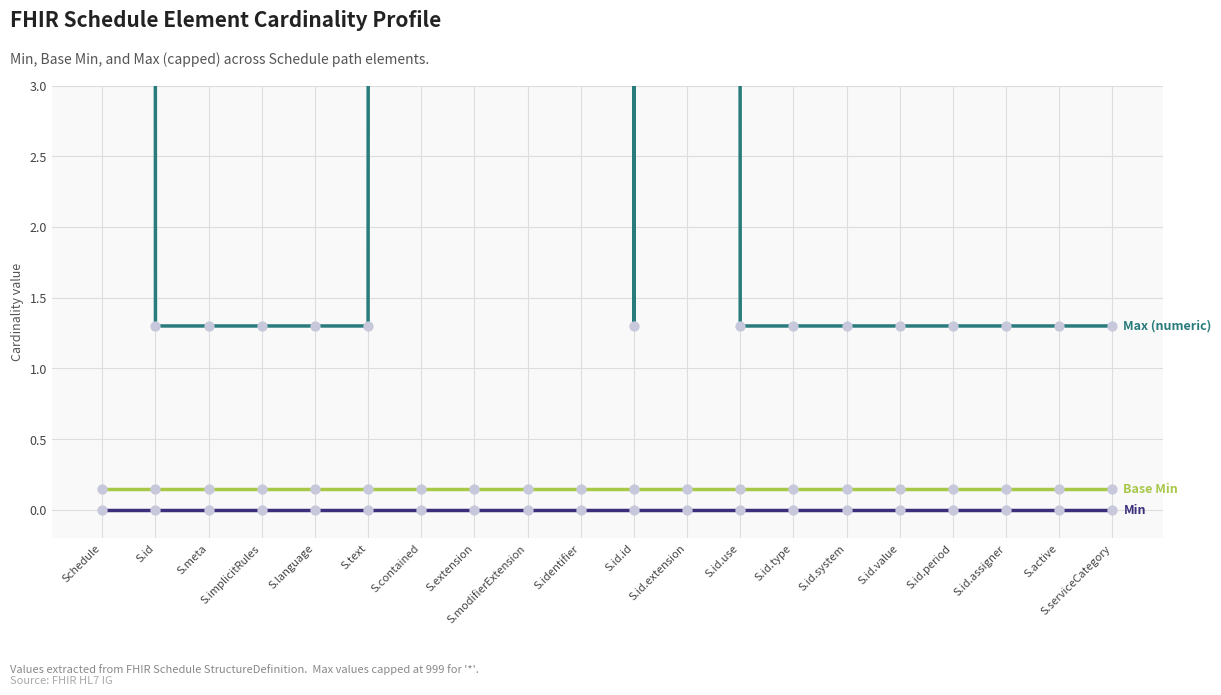

Which series has the largest total across all categories?

Max (numeric)